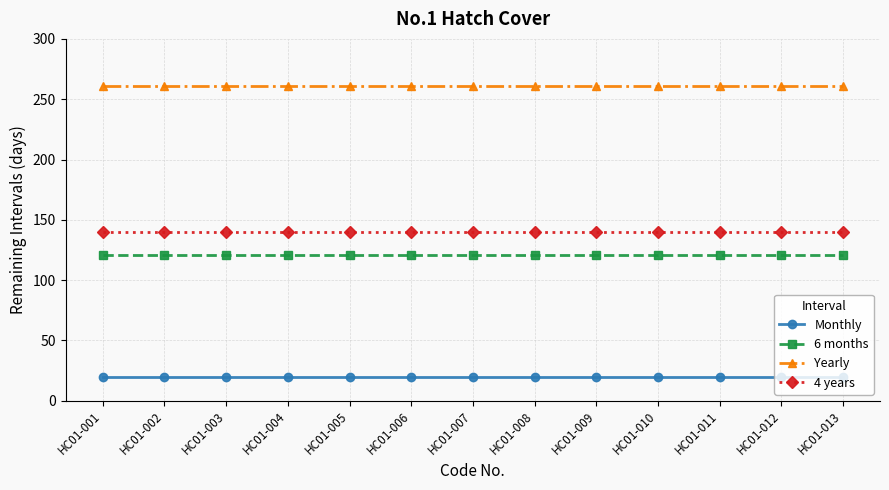

What is the maximum value shown in the chart?

261